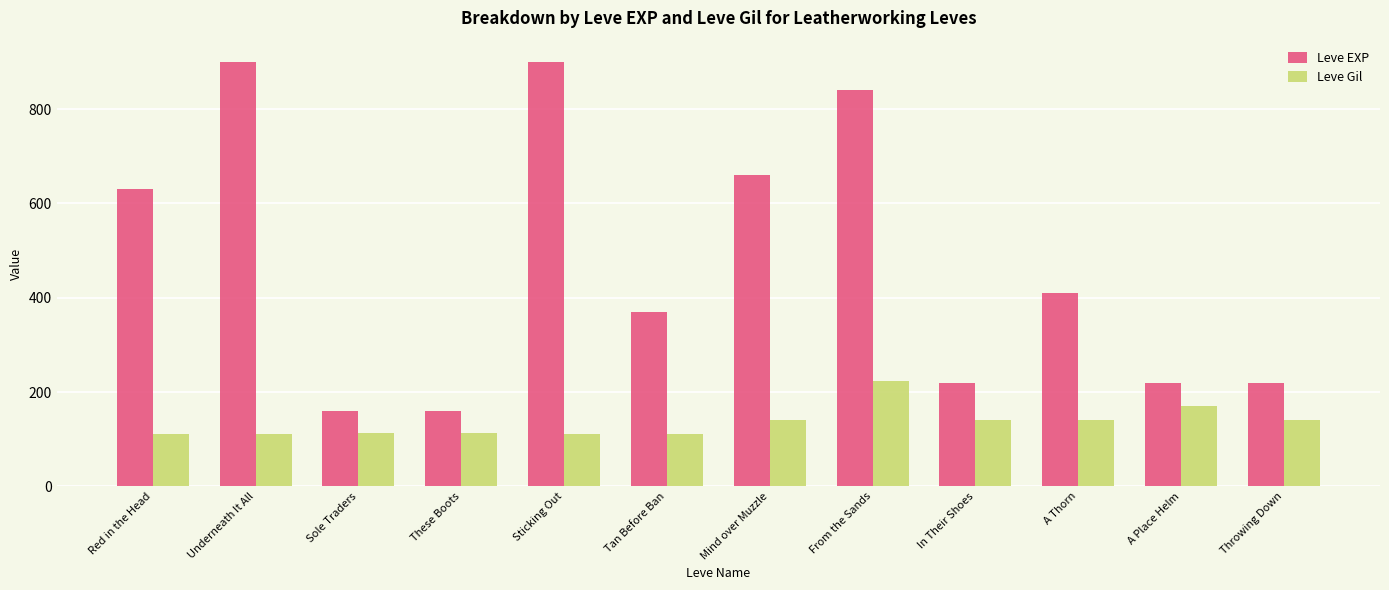

Are the bars horizontal?

No